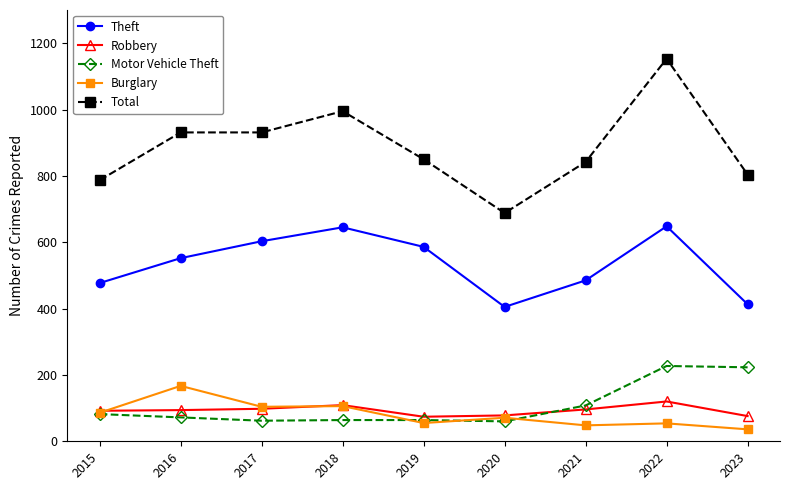

How many series are shown in this chart?

5